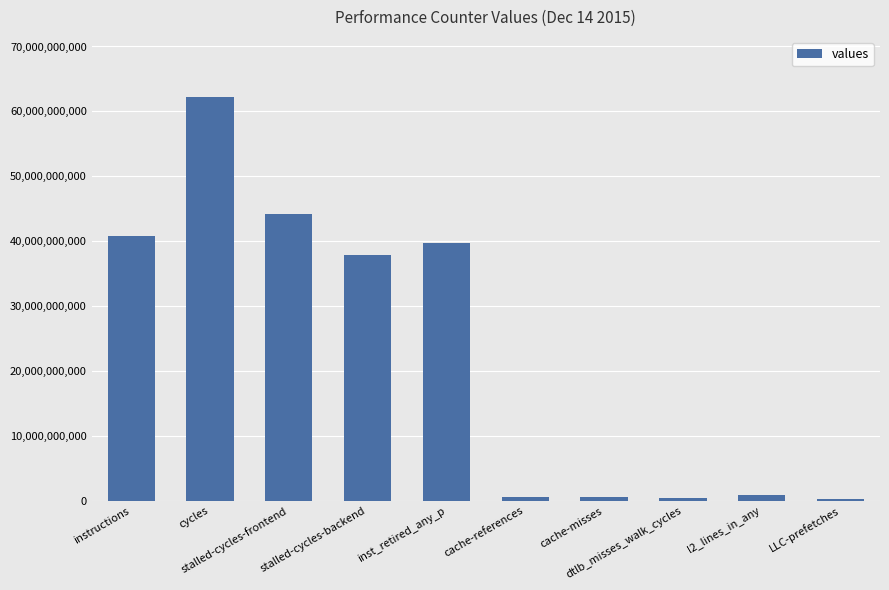

What is the sum of all values?

227549141597